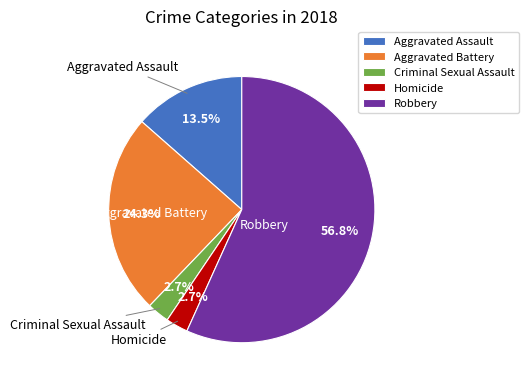

How many slices are in this pie chart?

5